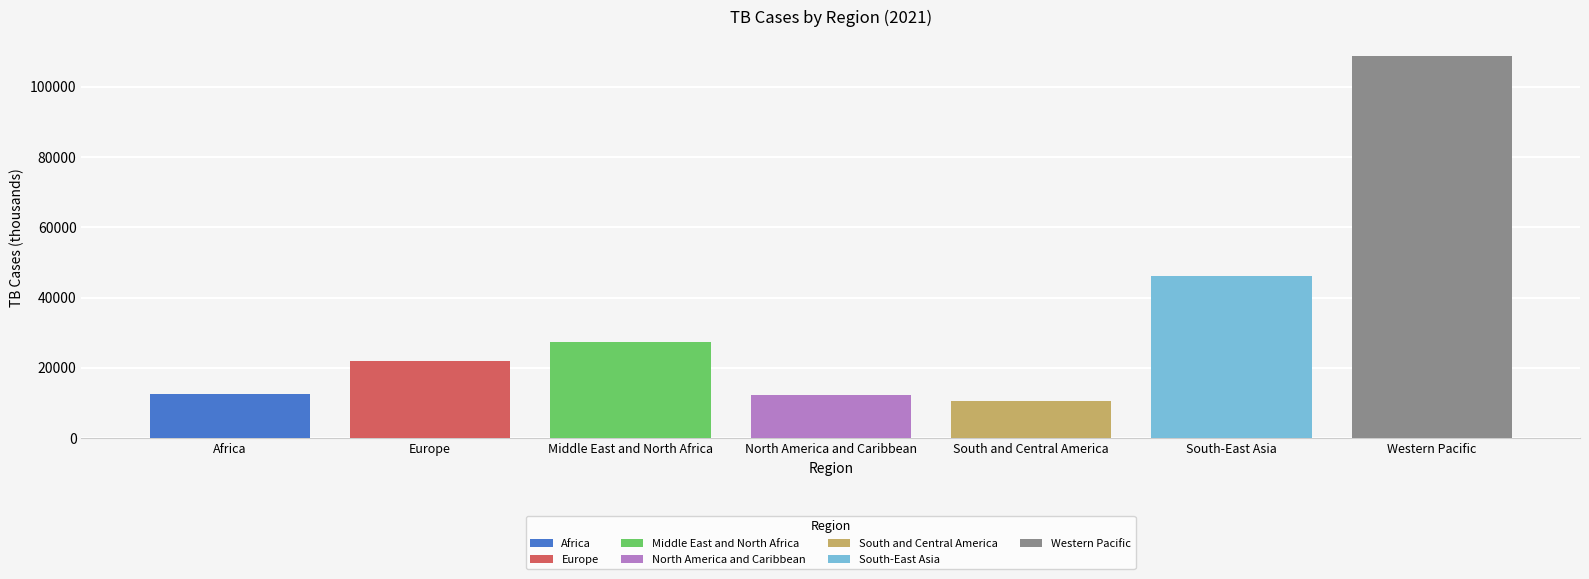

How many data points does each series have?

1